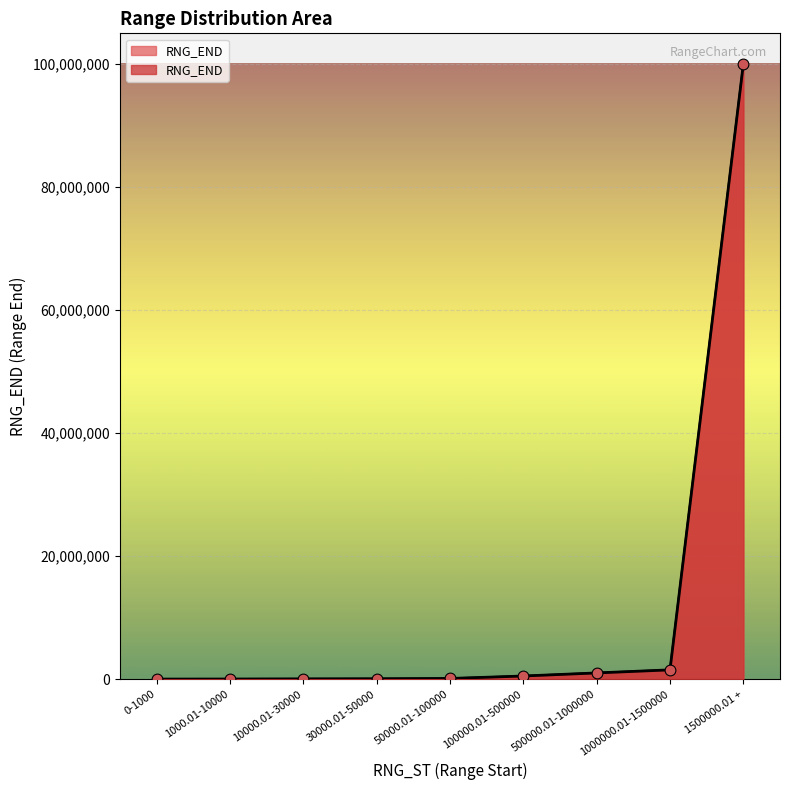

Between 10000.01-30000 and 0-1000, which is larger?

10000.01-30000